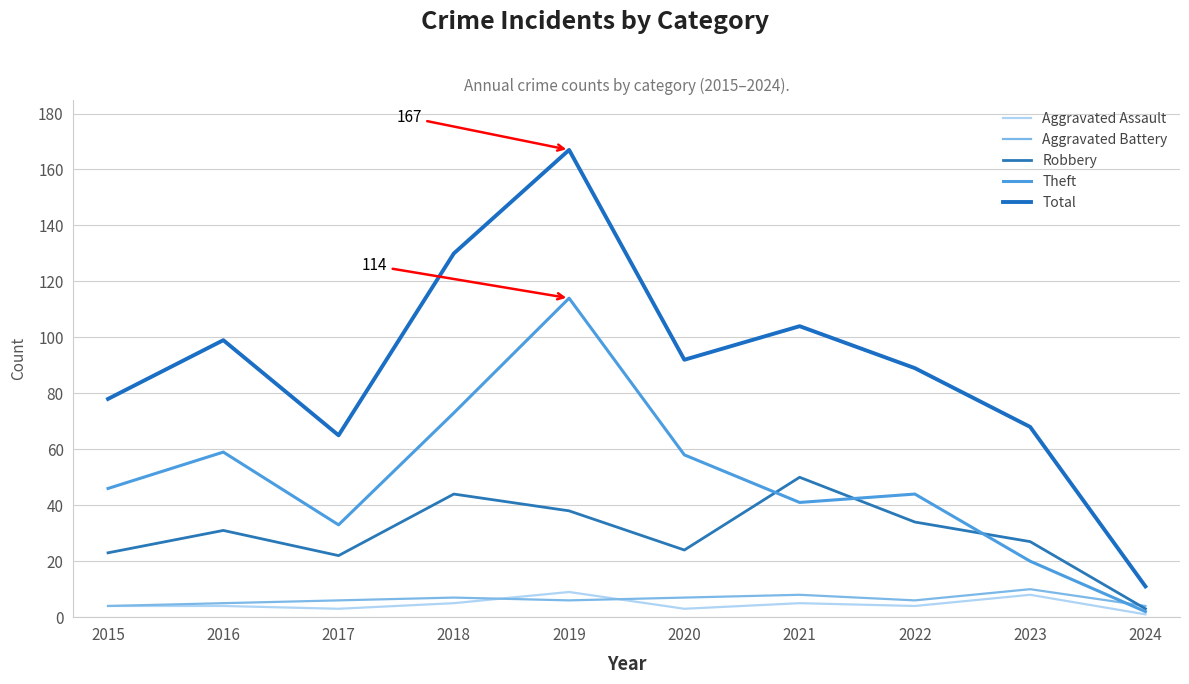

Is the value of Total at 2020 greater than the value of Robbery at 2015?

Yes